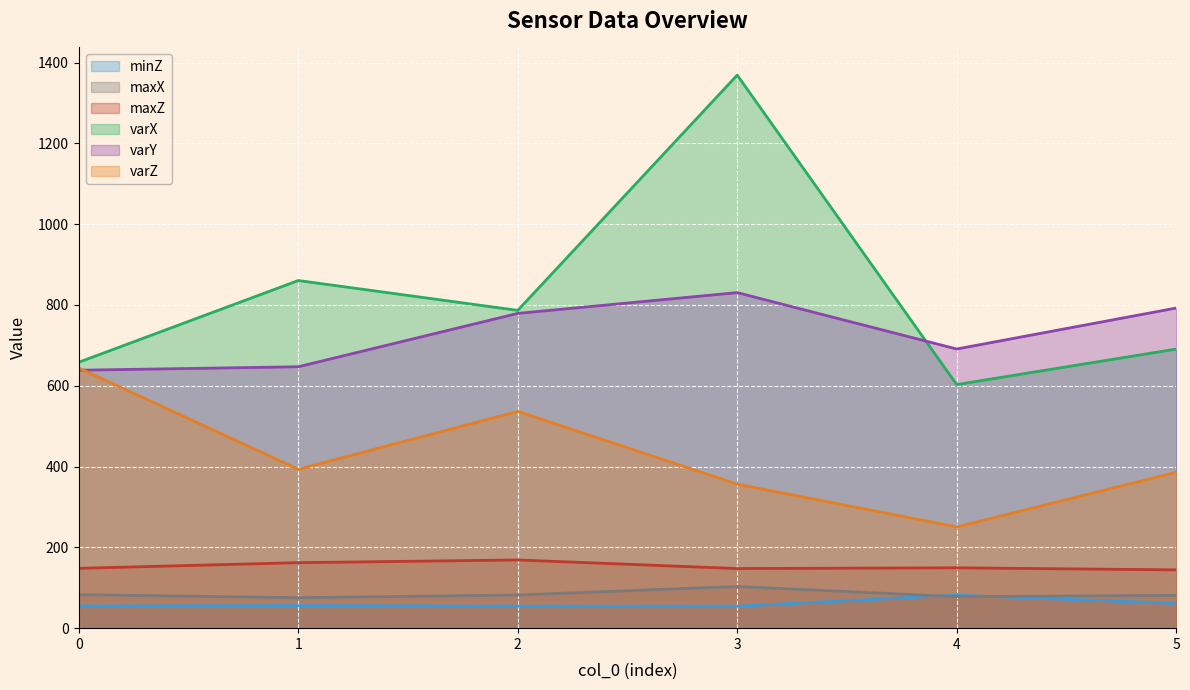

Which category has the lowest value across all series?

3